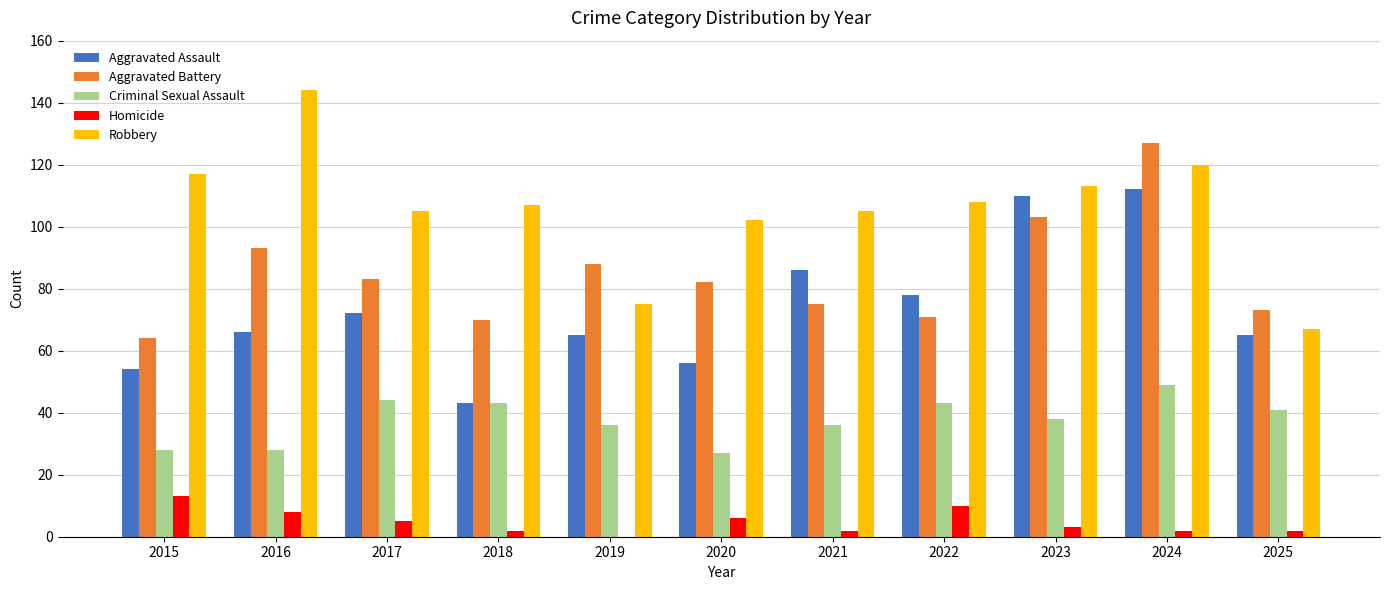

How many distinct data groups are displayed?

5